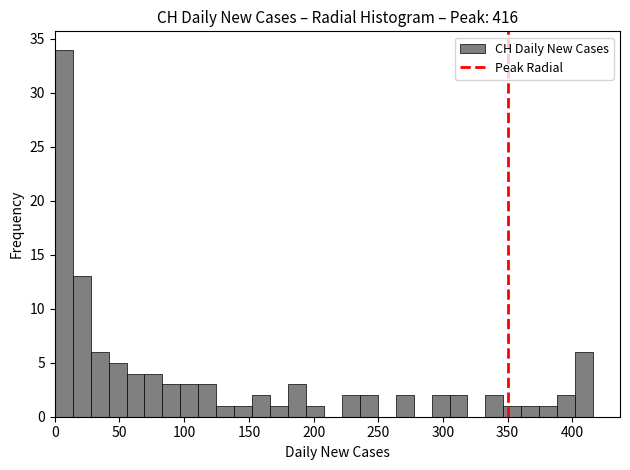

Read against the x-axis, roughly where is the centre of the tallest bar?

5